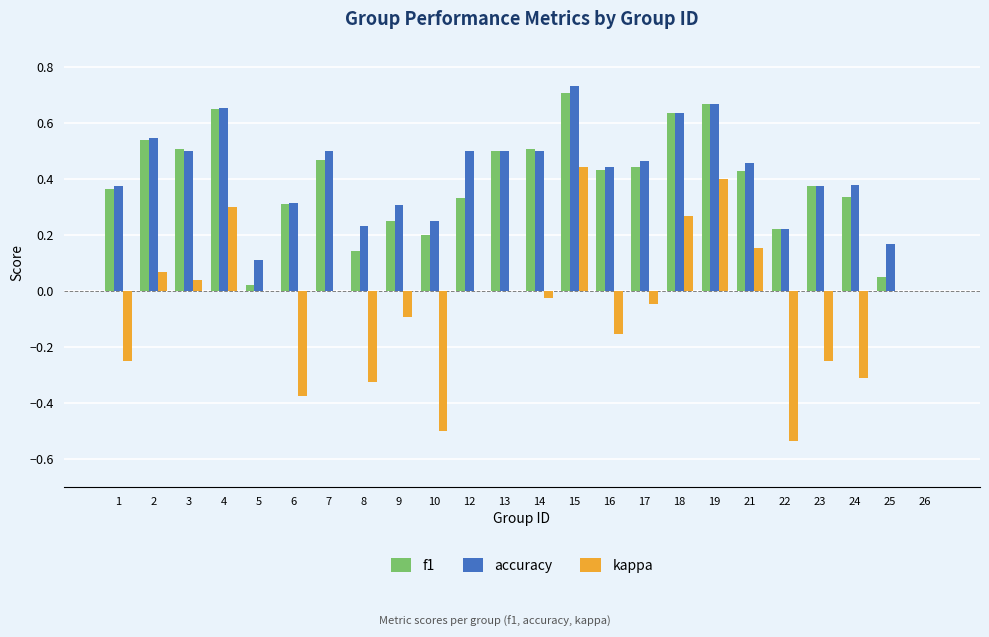

What is the sum of the accuracy values at 6 and 3?

0.8